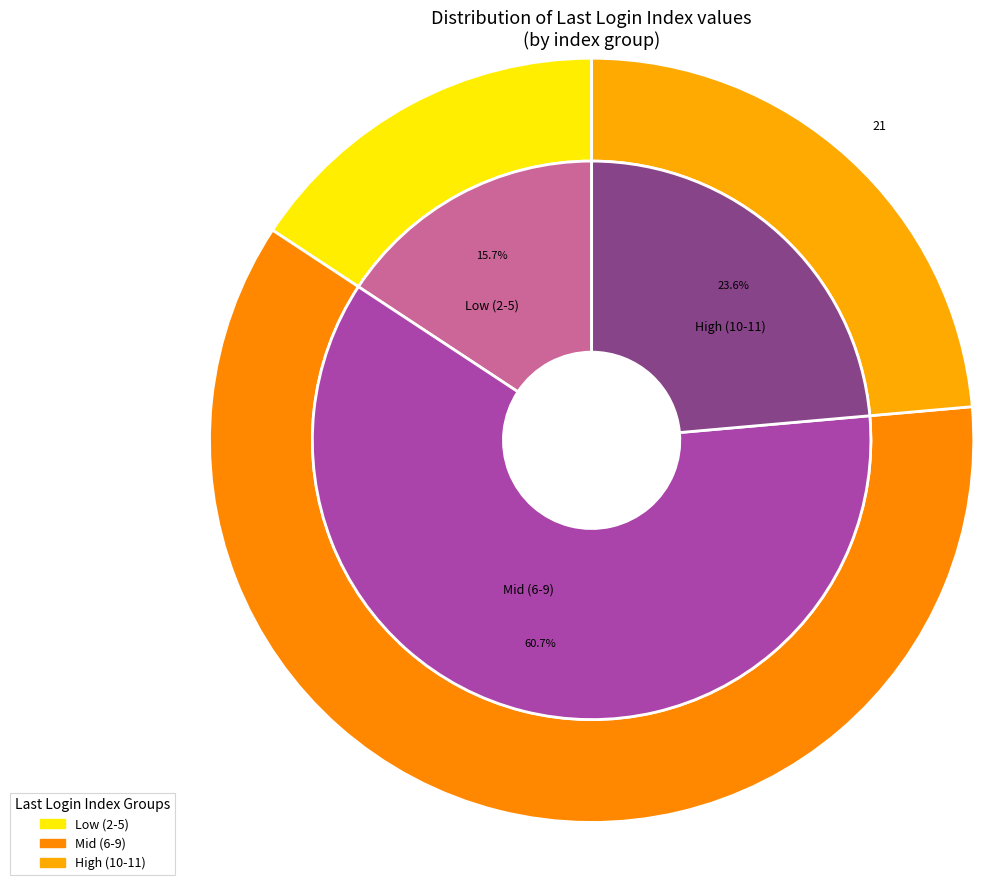

What percentage is the 9 slice, to the nearest percent?

10%